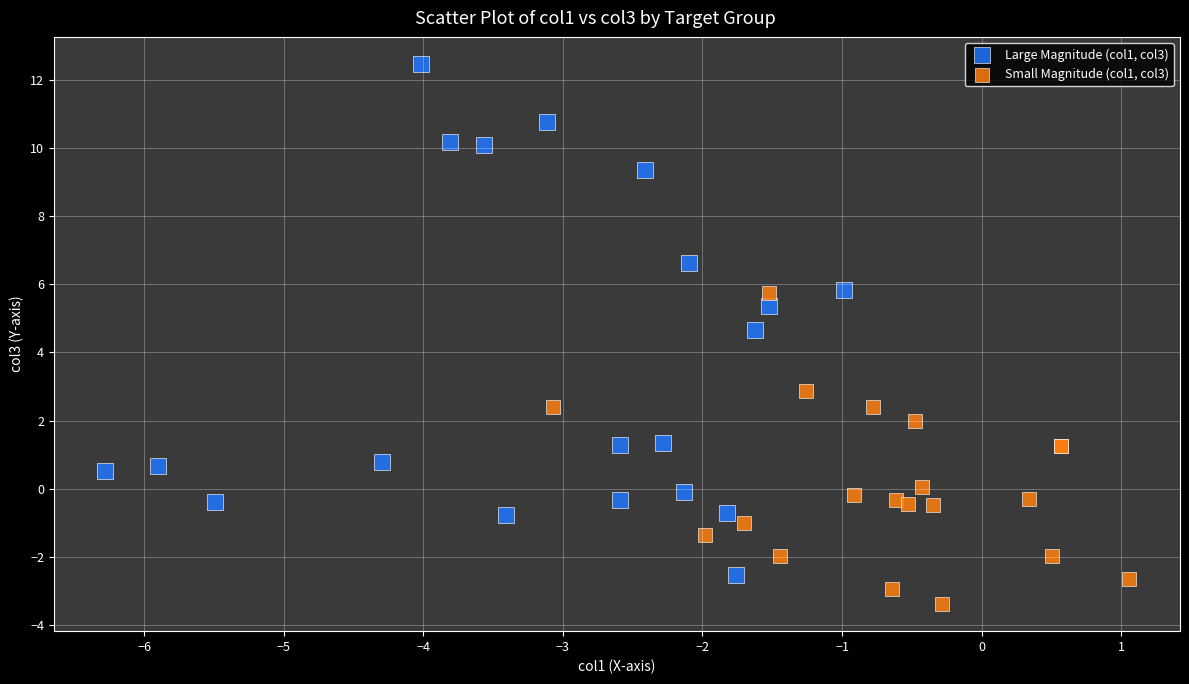

Which series contains the highest Y value?

Large Magnitude (col1, col3)